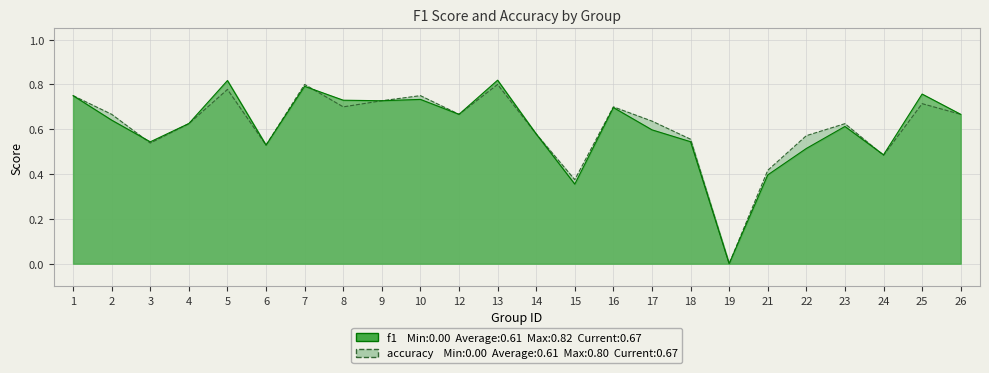

Reading left to right, what are all the values shown in this chart?

f1: 1=0.8	2=0.6	3=0.5	4=0.6	5=0.8	6=0.5	7=0.8	8=0.7	9=0.7	10=0.7	12=0.7	13=0.8	14=0.6	15=0.4	16=0.7	17=0.6	18=0.5	19=0.0	21=0.4	22=0.5	23=0.6	24=0.5	25=0.8	26=0.7
accuracy: 1=0.8	2=0.7	3=0.5	4=0.6	5=0.8	6=0.5	7=0.8	8=0.7	9=0.7	10=0.8	12=0.7	13=0.8	14=0.6	15=0.4	16=0.7	17=0.6	18=0.6	19=0.0	21=0.4	22=0.6	23=0.6	24=0.5	25=0.7	26=0.7